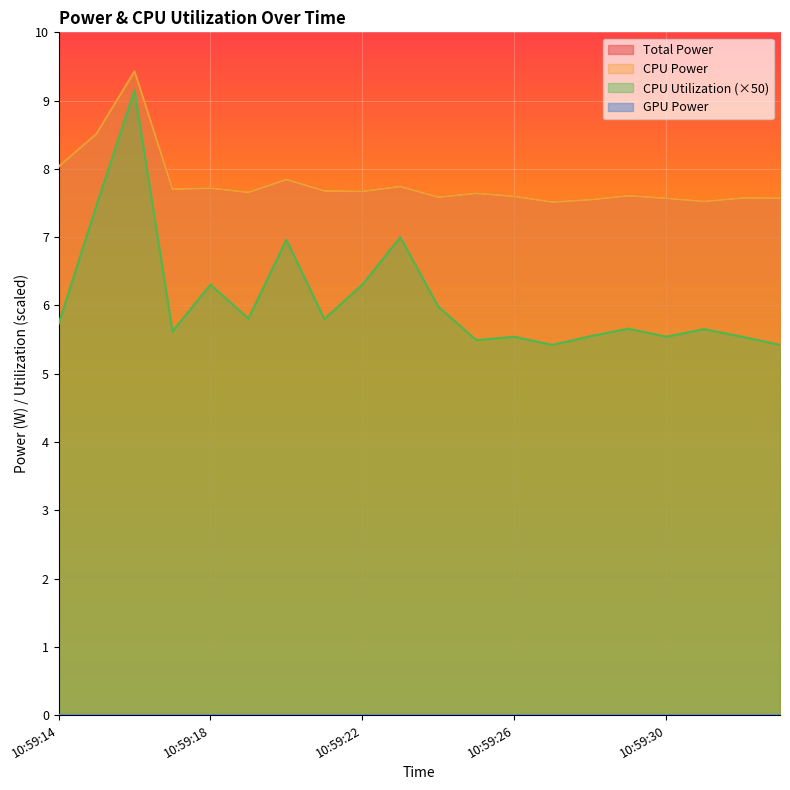

What is the value of the CPU Utilization point at the 15th from the left?

5.5